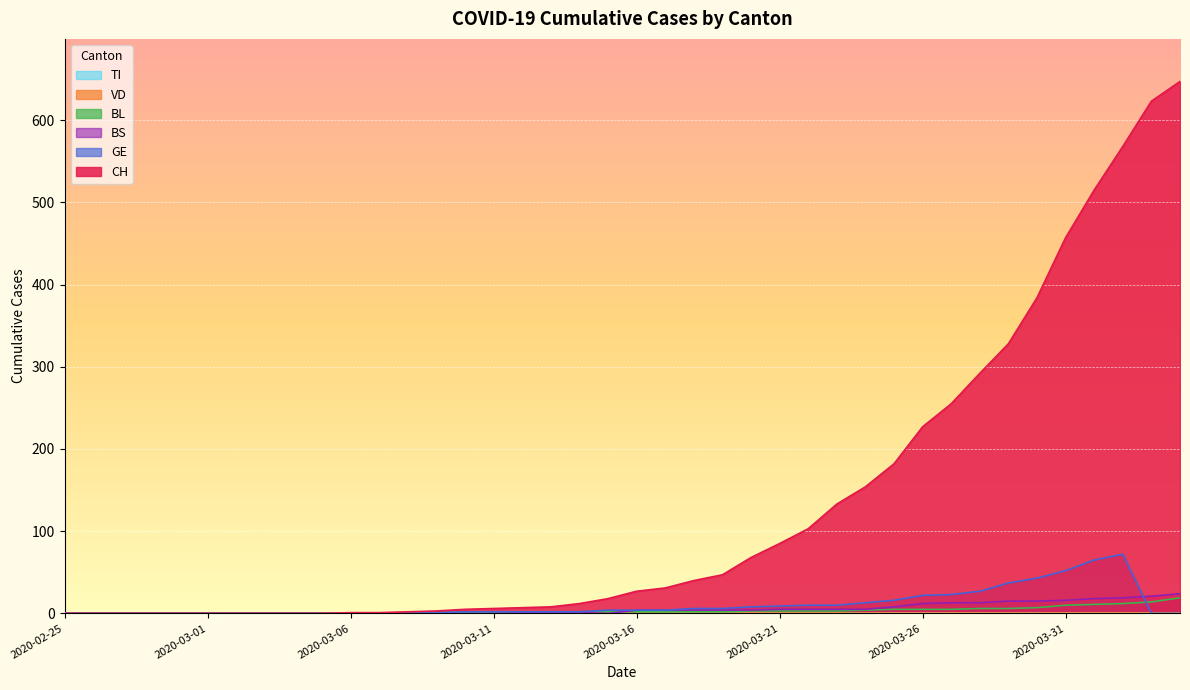

Between 2020-03-17 and 2020-03-23, which series saw the biggest shift?

CH